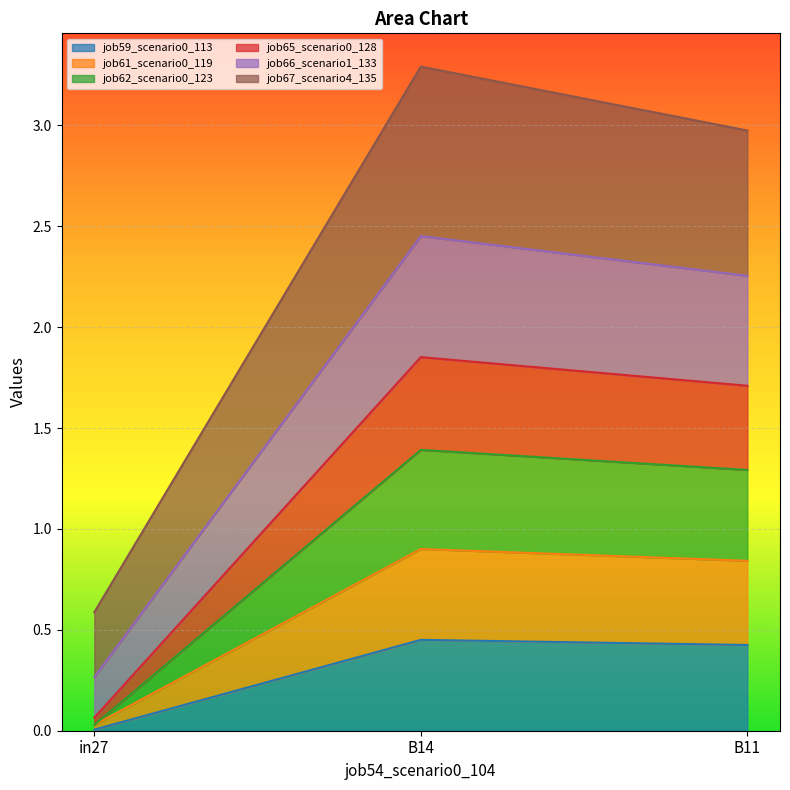

Where is job67_scenario4_135 nearest to the value 0?

in27